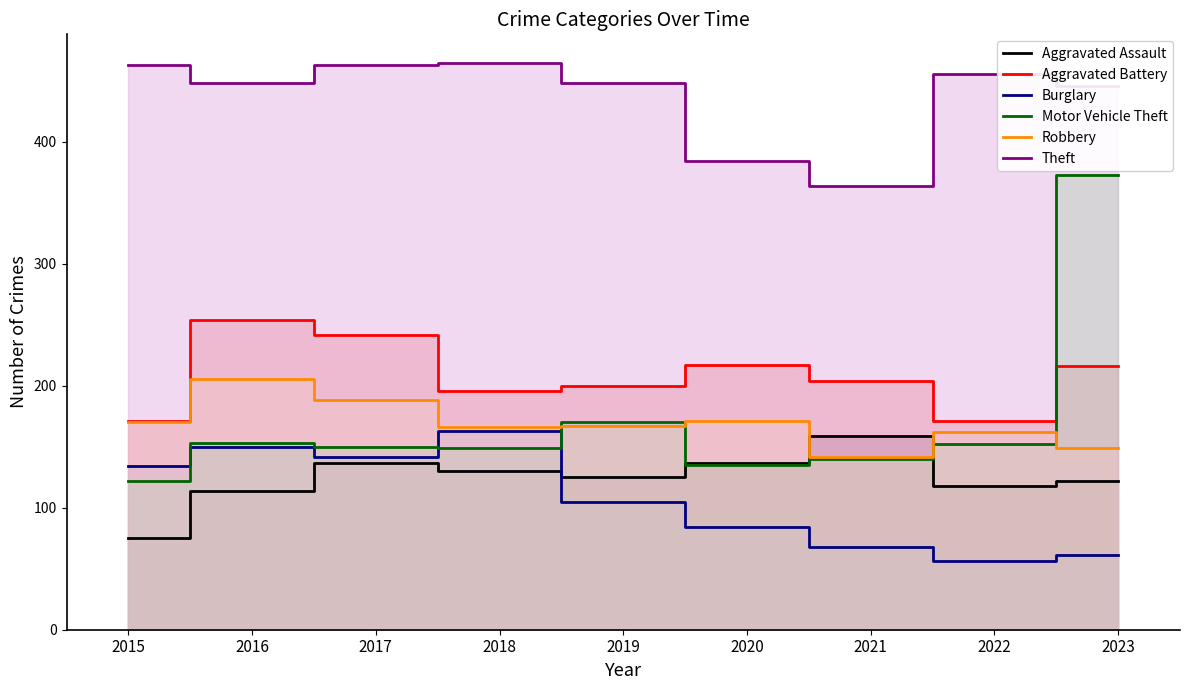

The Burglary series shows 93 at 2022. True or false?

False